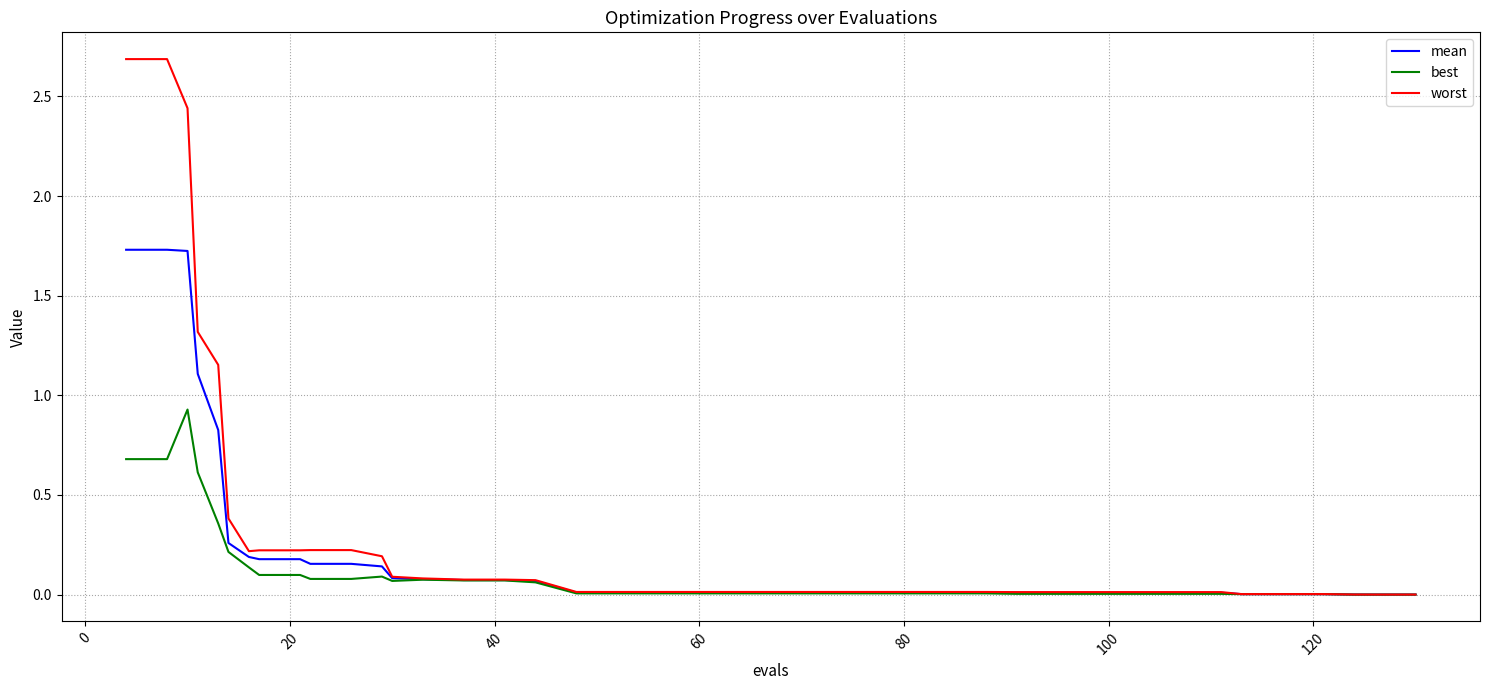

How many lines are shown in the chart?

3